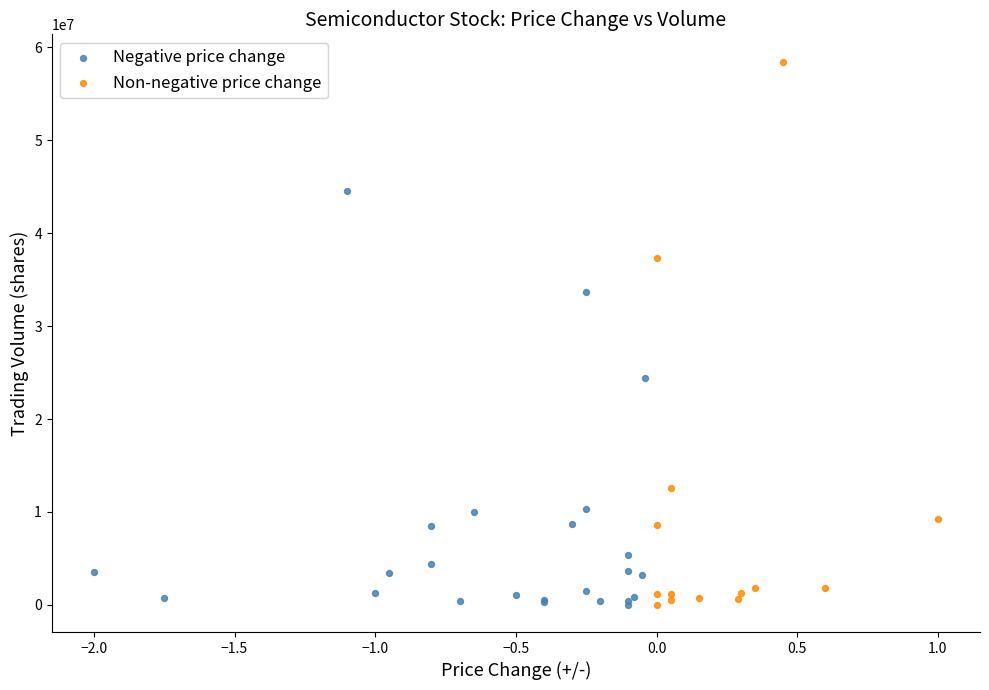

Which series contains the highest Y value?

Non-negative price change